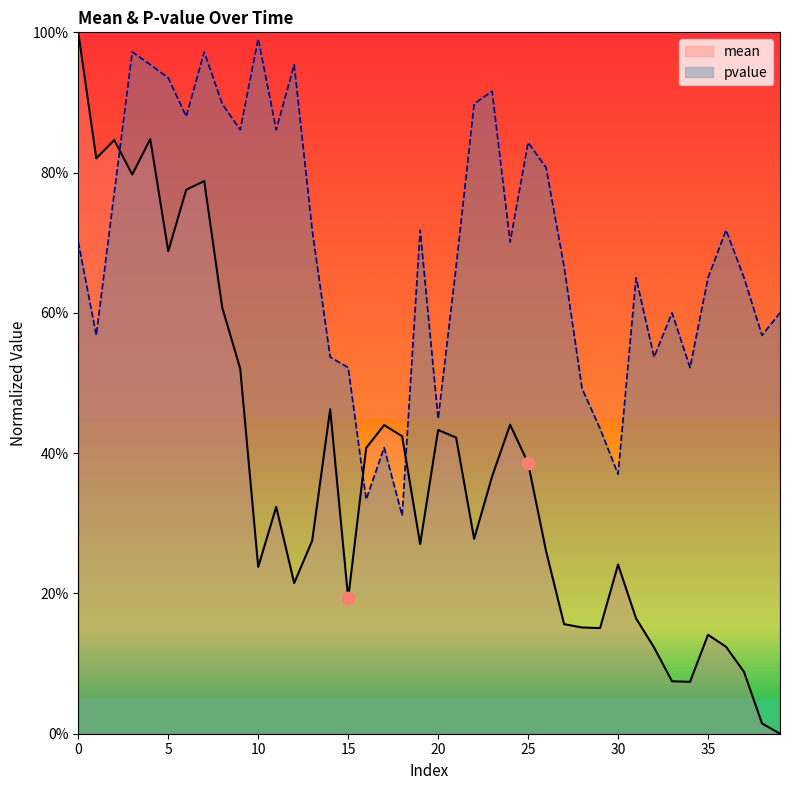

What are all the series names shown in the legend?

mean, pvalue